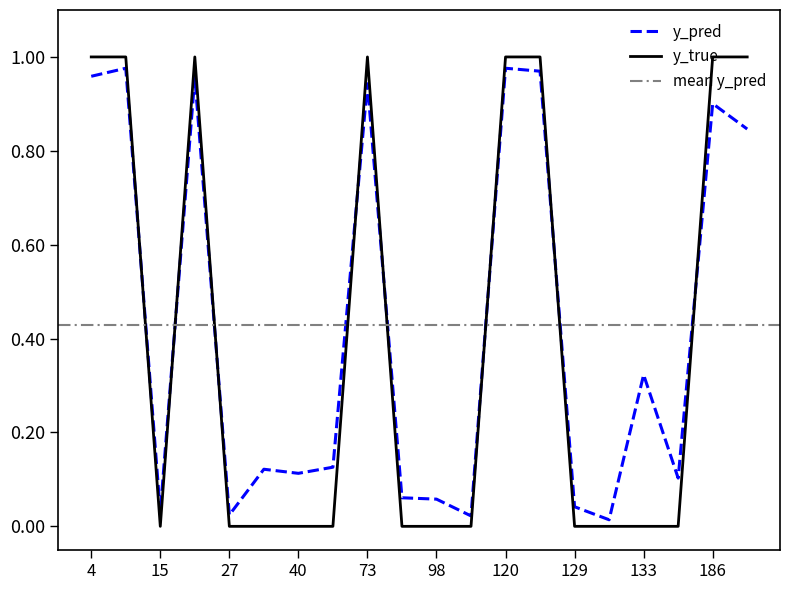

What is the maximum value shown in the chart?

1.0